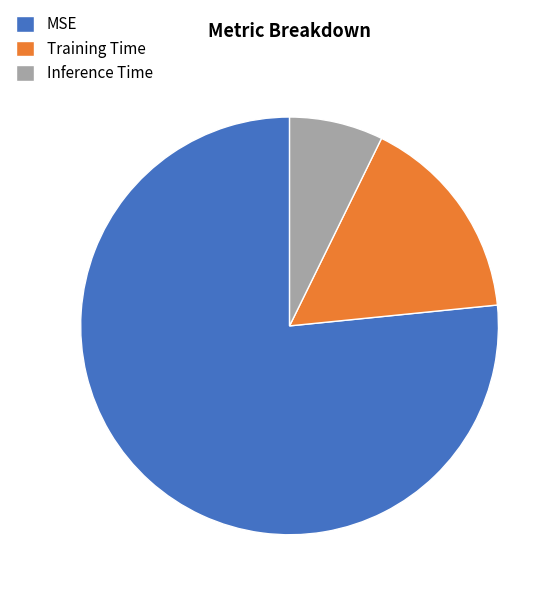

Which slice is the largest?

MSE